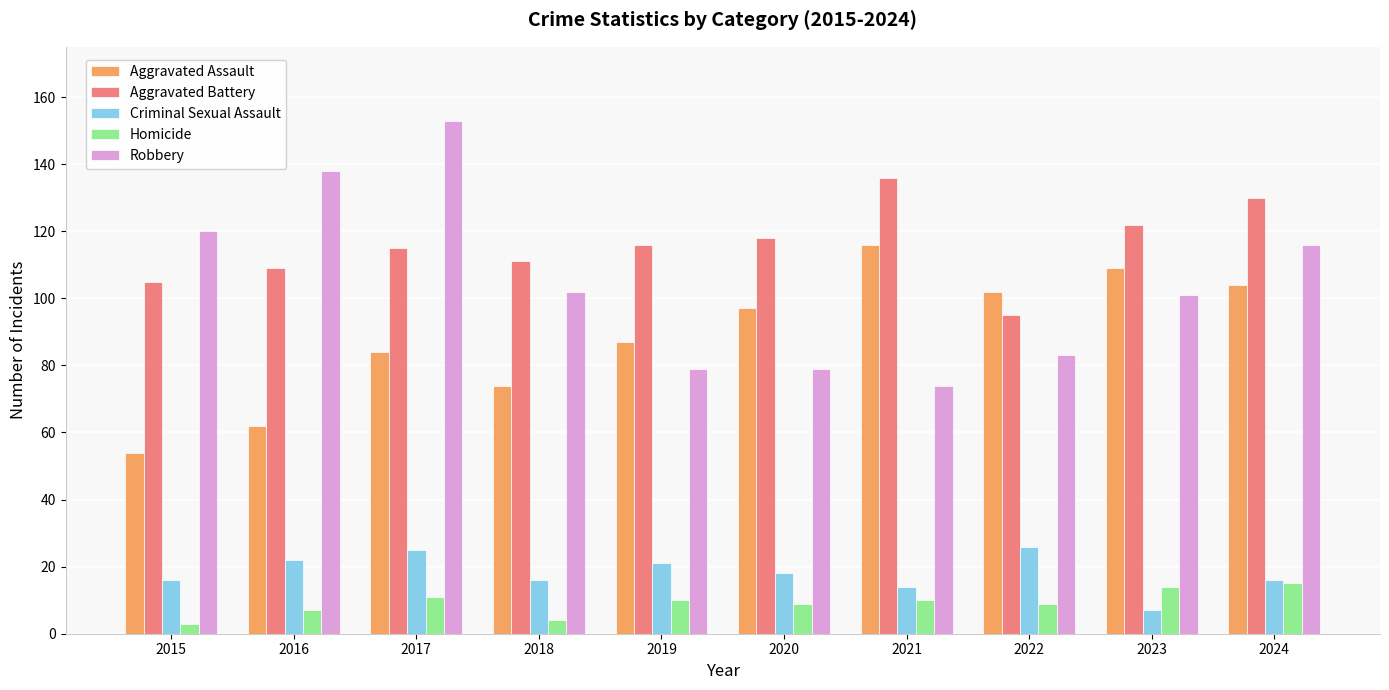

Between 2022 and 2024, which series saw the biggest shift?

Aggravated Battery